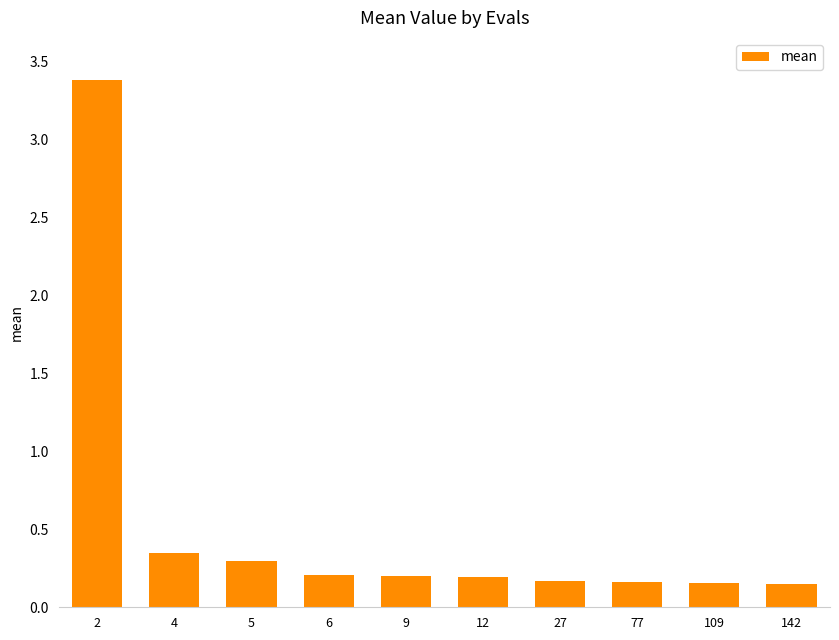

What is the value of the 1st bar from the left?

3.4